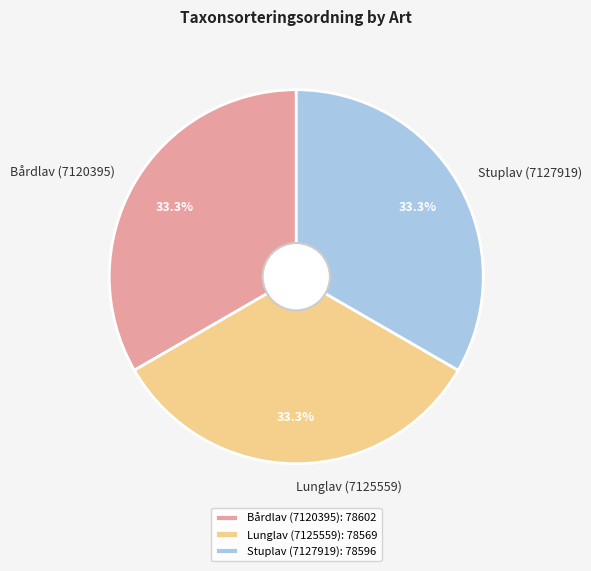

Is the sum of Stuplav (7127919) and Bårdlav (7120395) greater than half?

Yes